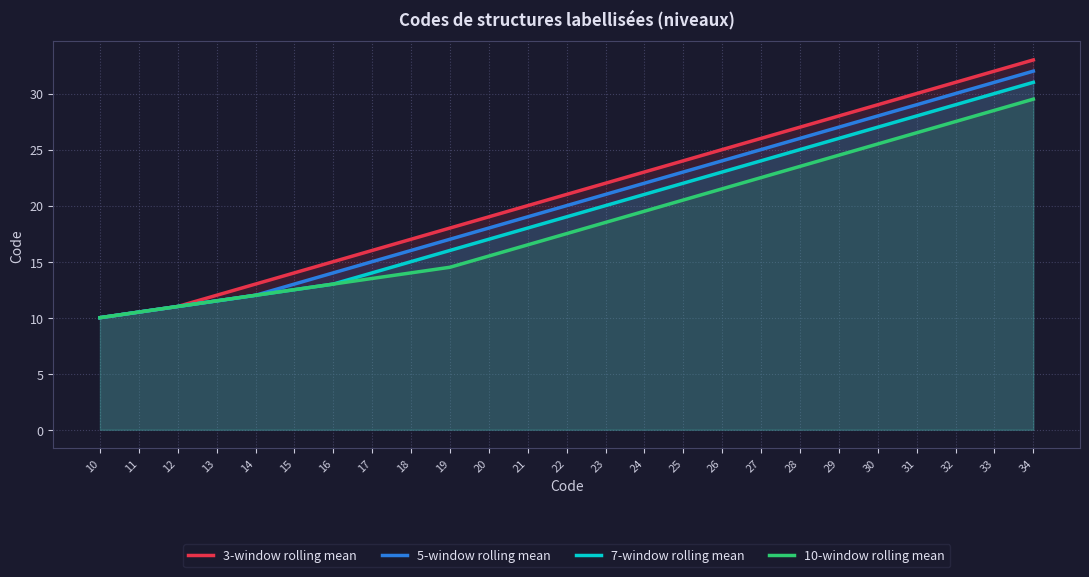

What is the greatest value displayed?

33.0